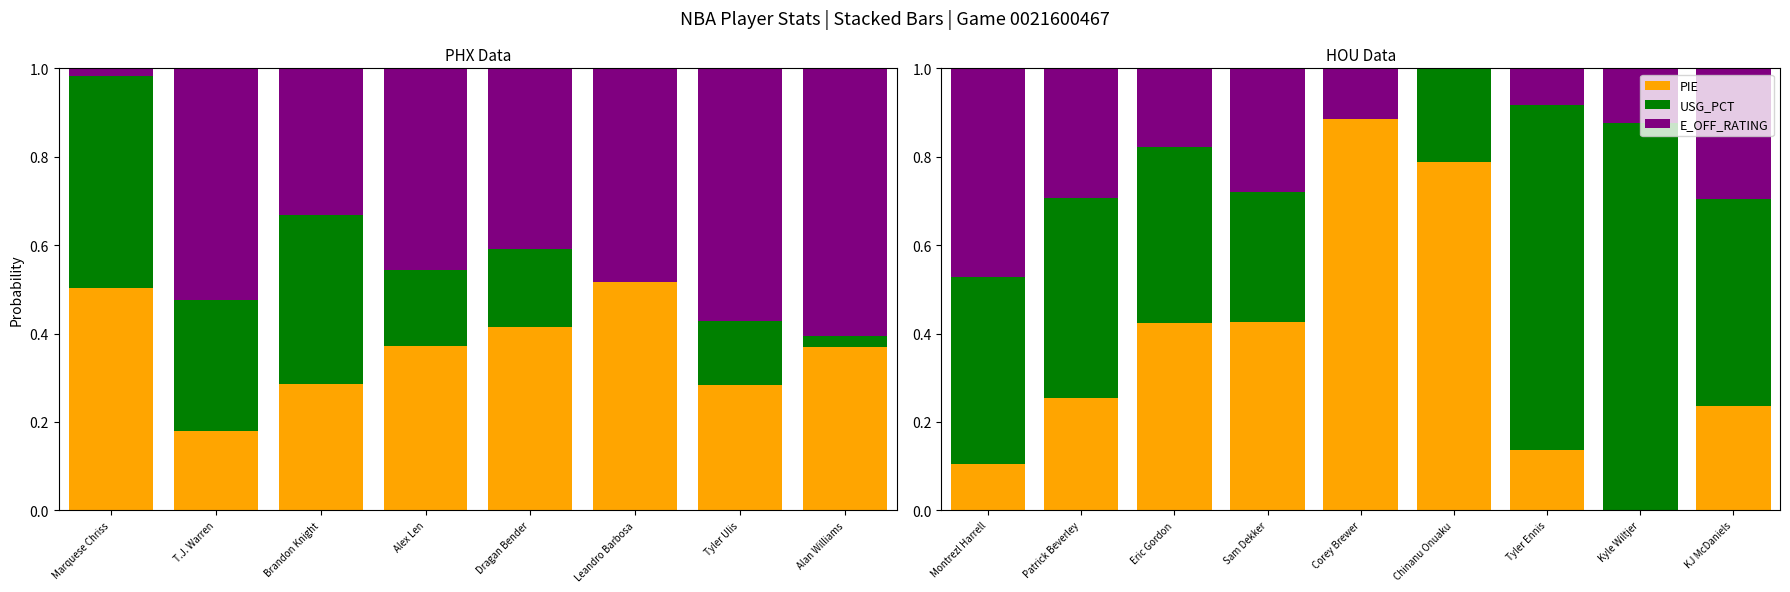

At which category is the sum across all series the highest?

Montrezl Harrell